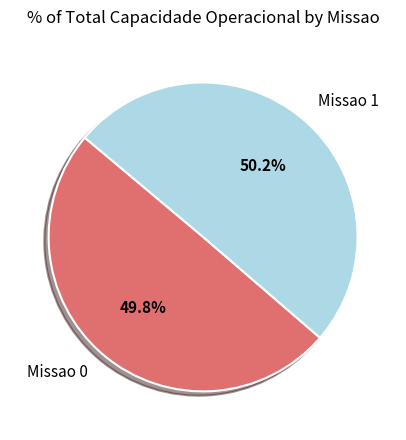

To the nearest percent, what is the combined percentage of Missao 0 and Missao 1?

100%